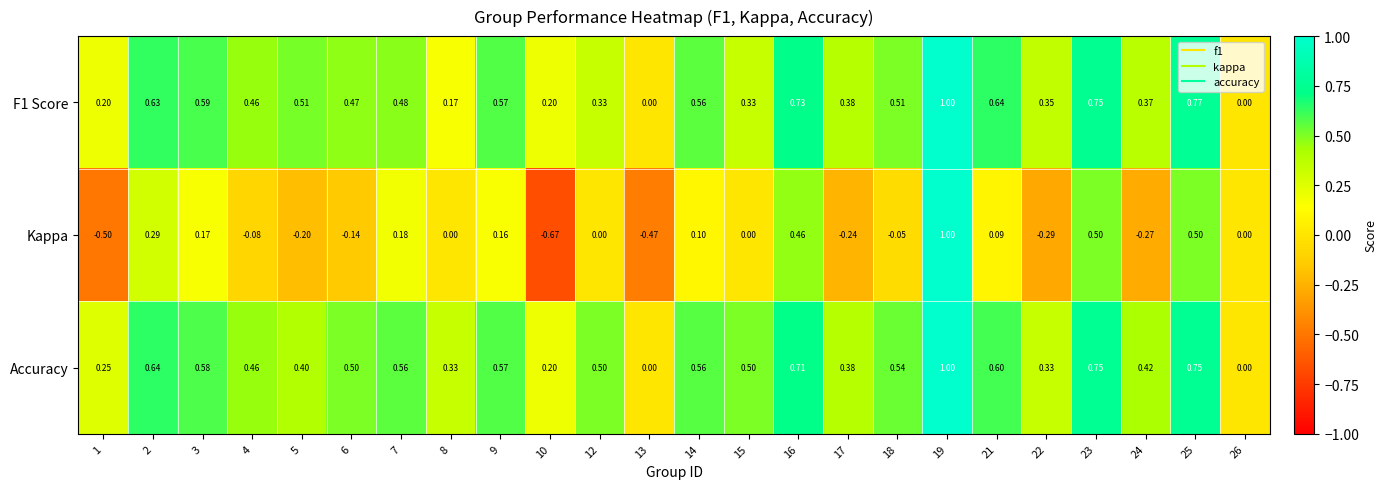

Which series has the widest spread of values?

Kappa